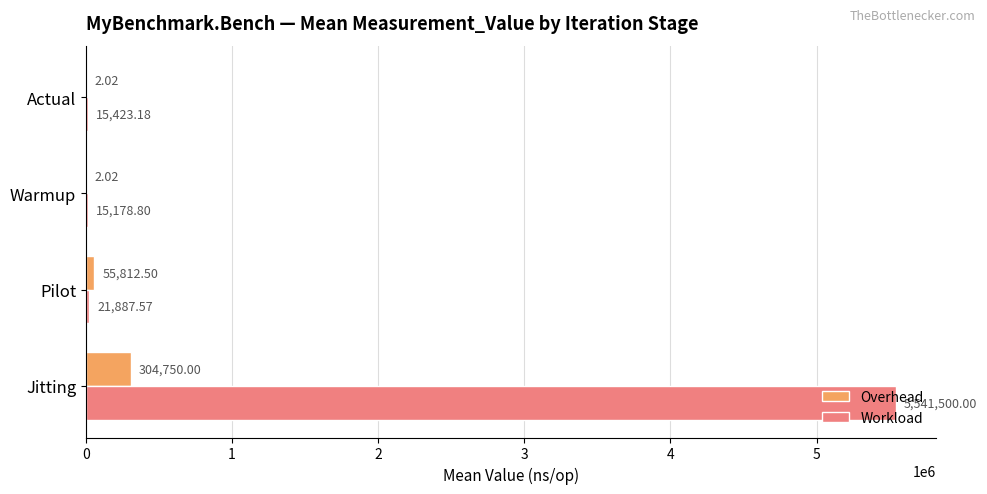

What is the sum of the Overhead values at Actual and Pilot?

55814.5